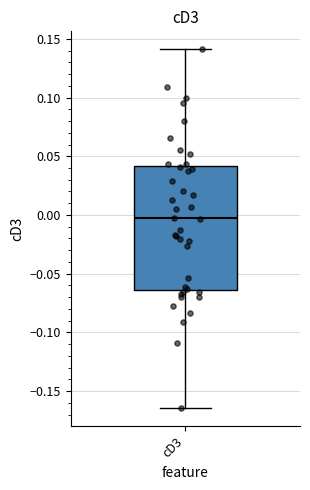

Where does the lower whisker of the box for cD3 end on the y-axis? The values are not printed on the chart, so give them approximately, as read against the axis.

-0.165